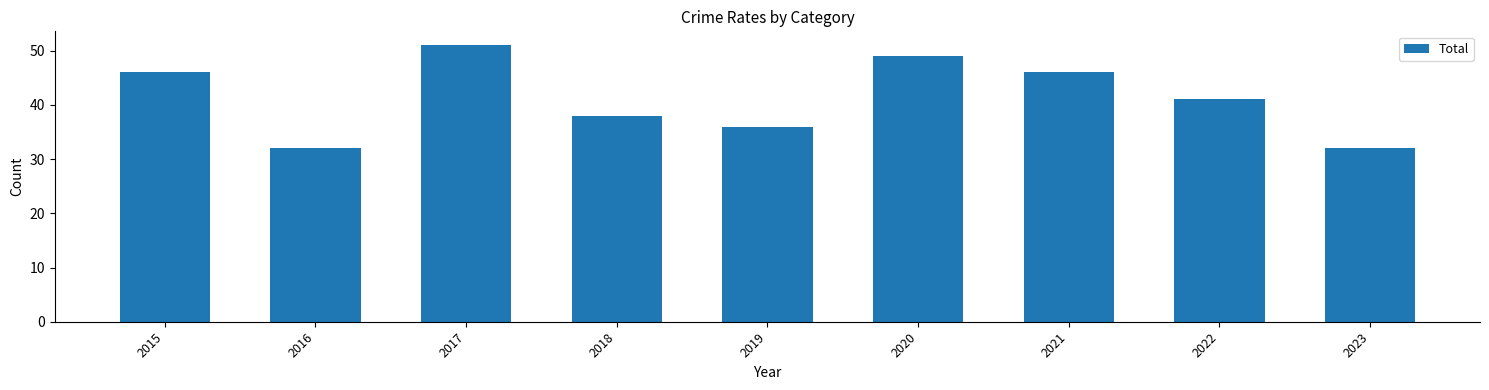

What is the average value?

41